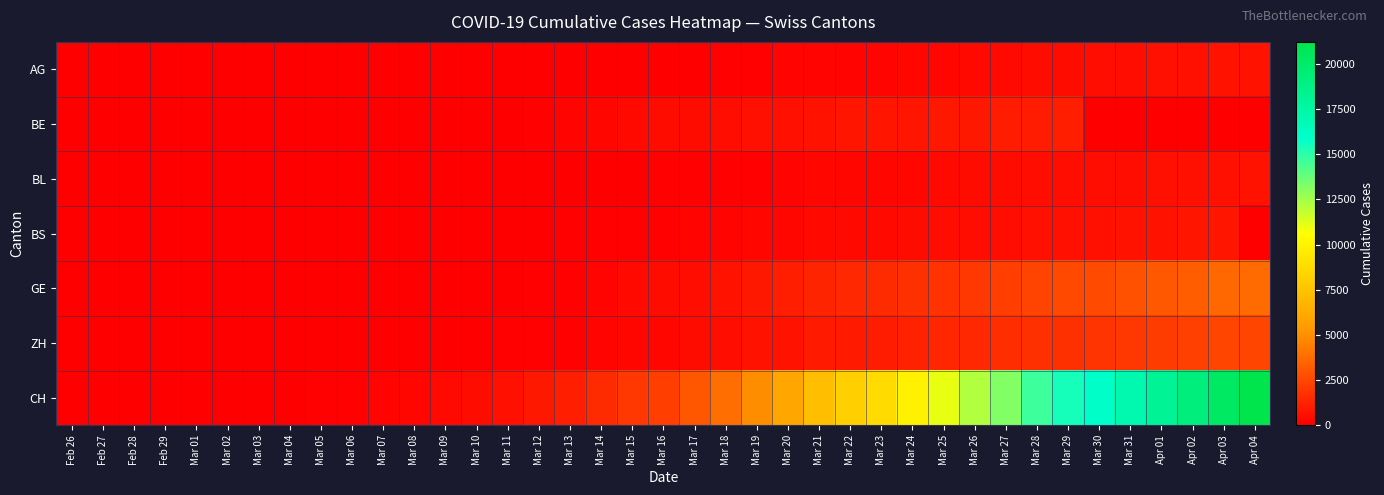

At Mar 05, list the series in order from smallest to largest.

BE, BL, BS, AG, GE, ZH, CH